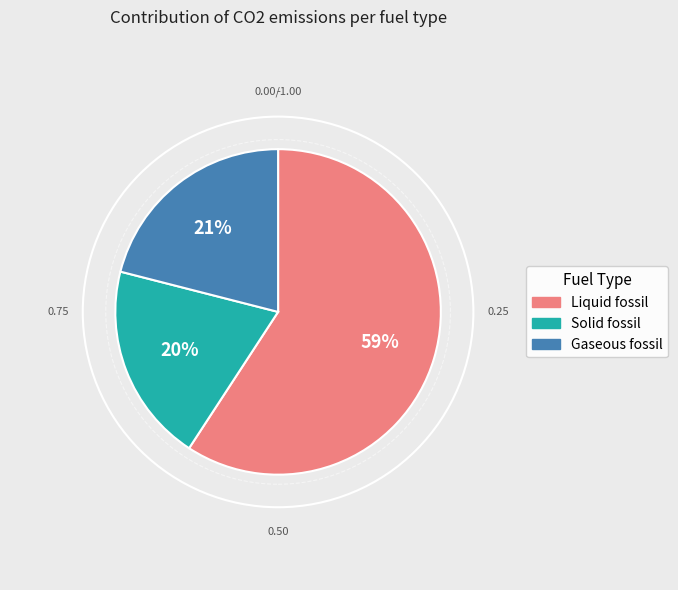

To the nearest percent, what is the average slice percentage?

33%